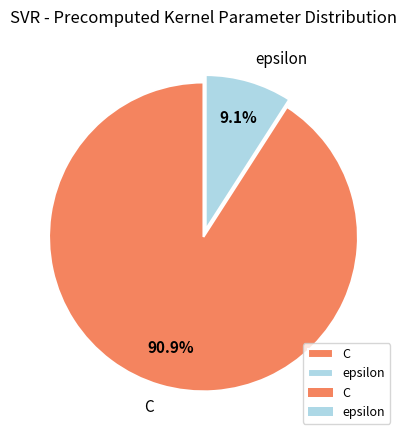

Which category accounts for the majority?

C